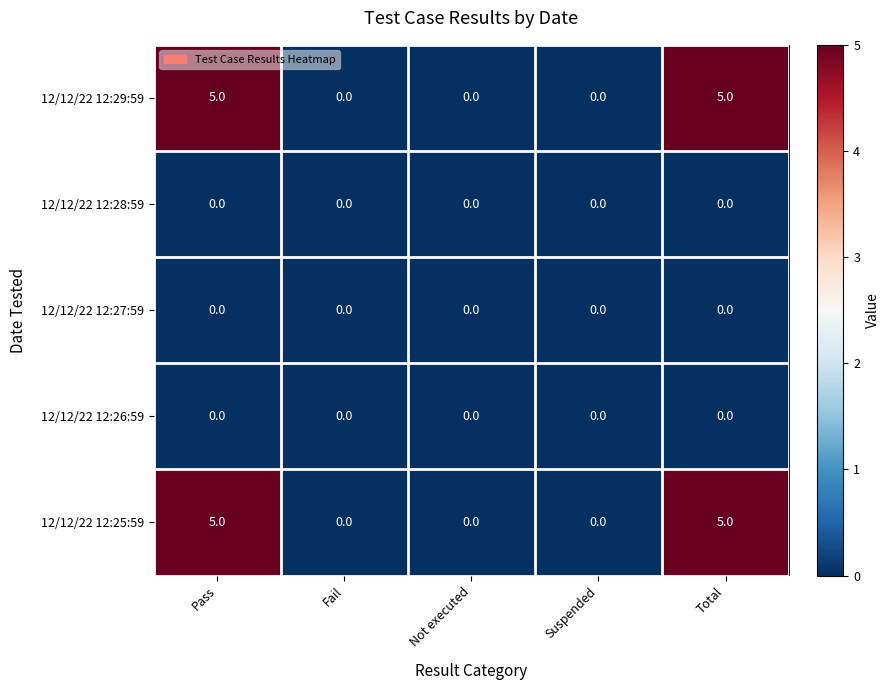

Reading right to left, transcribe all the data shown in this chart.

12/12/22 12:29:59: 5	0	0	0	5
12/12/22 12:28:59: 0	0	0	0	0
12/12/22 12:27:59: 0	0	0	0	0
12/12/22 12:26:59: 0	0	0	0	0
12/12/22 12:25:59: 5	0	0	0	5